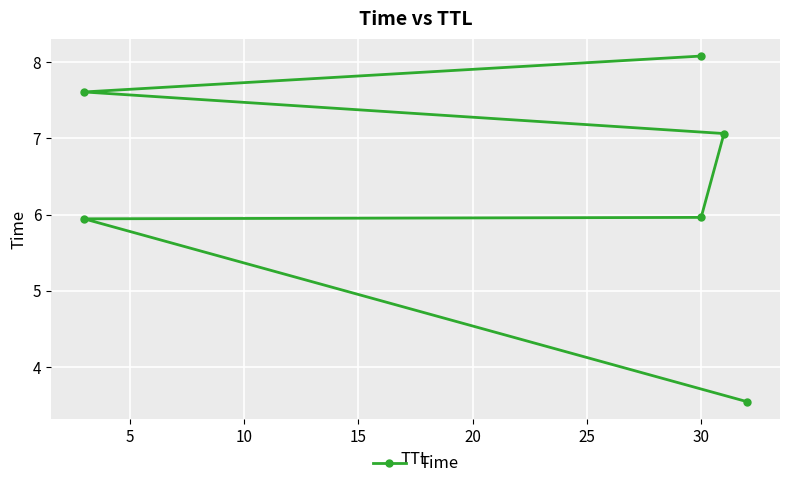

What is the sum of all values?

38.2